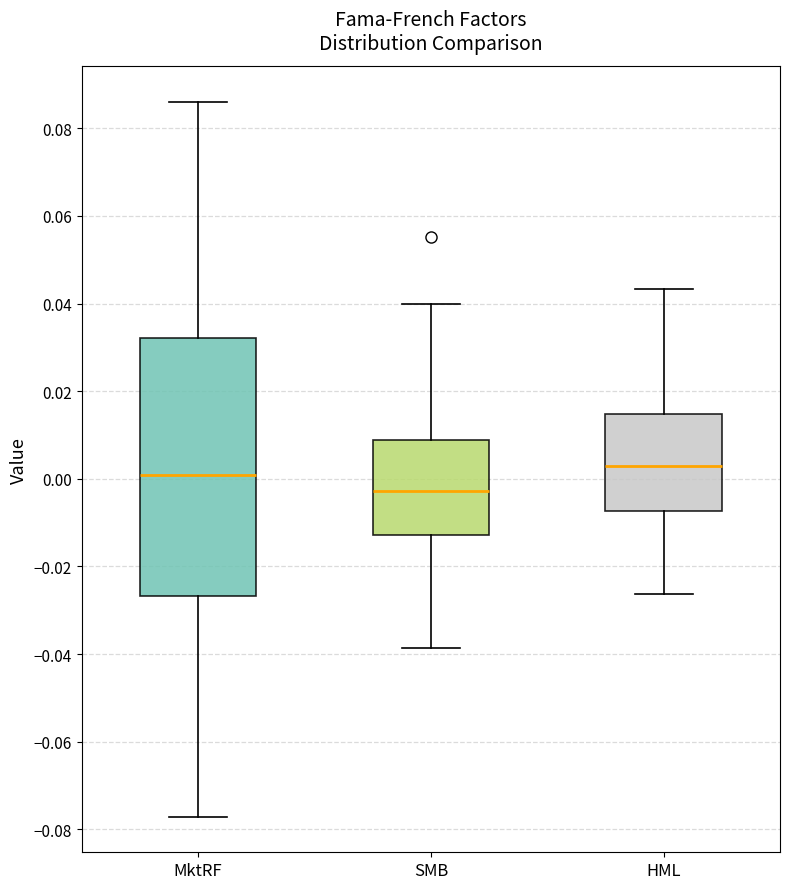

Comparing the boxes themselves (not the whiskers), which one is the tallest?

MktRF